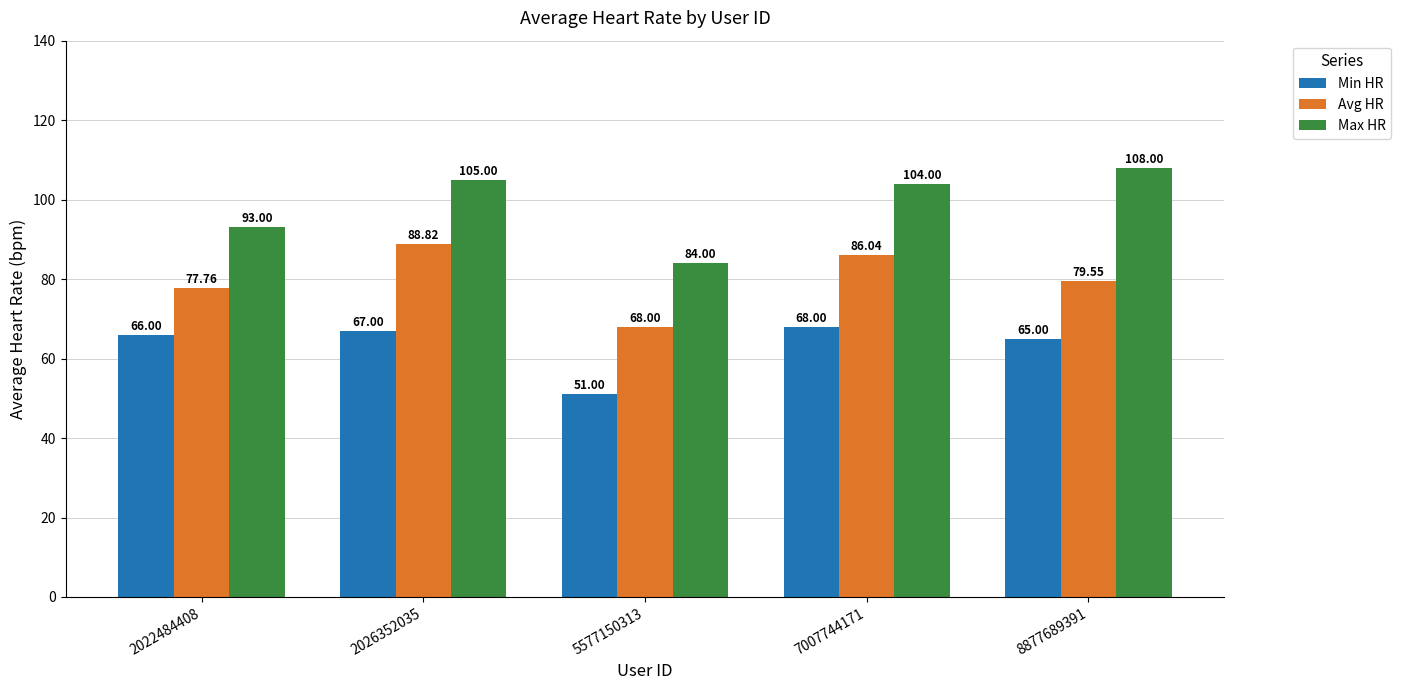

Between 5577150313 and 7007744171, which series saw the biggest shift?

Max HR